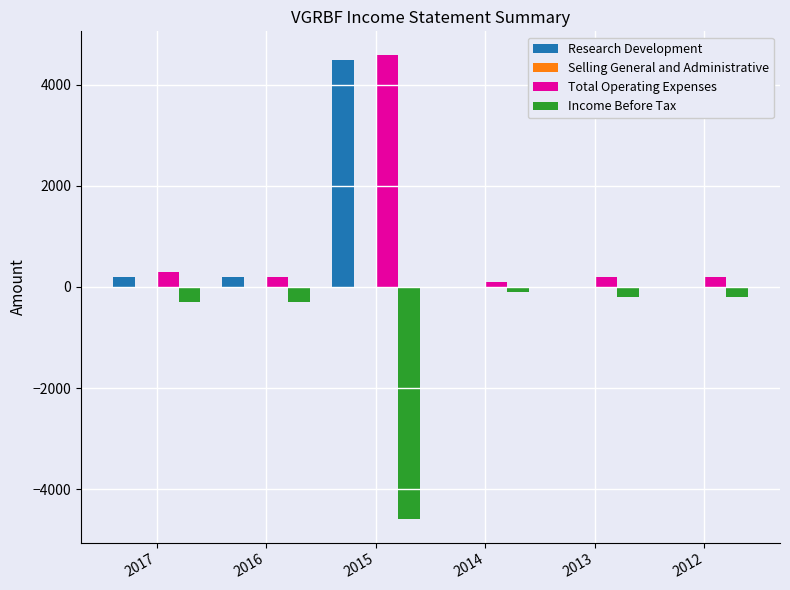

The value of Income Before Tax at 2012 is -200. True or false?

True